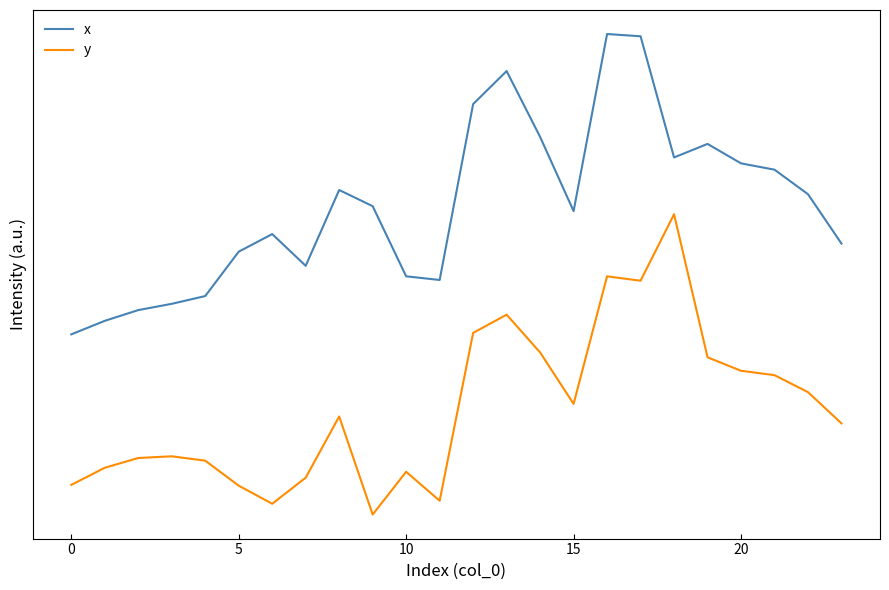

What is the label of the 12th point from the left?

11